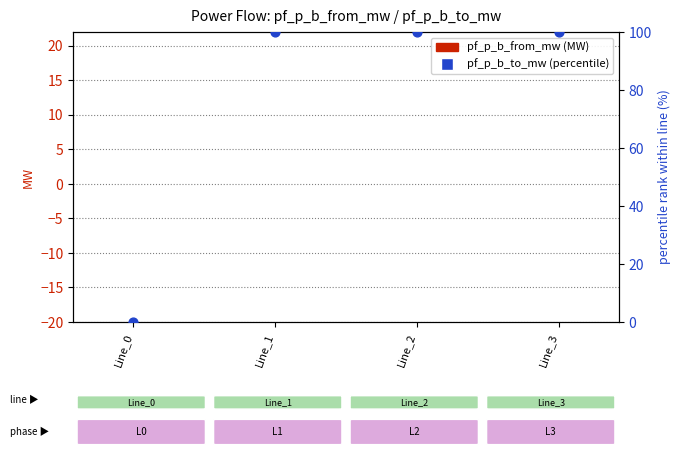

Which series contains the highest Y value?

pf_p_b_to_mw (percentile)